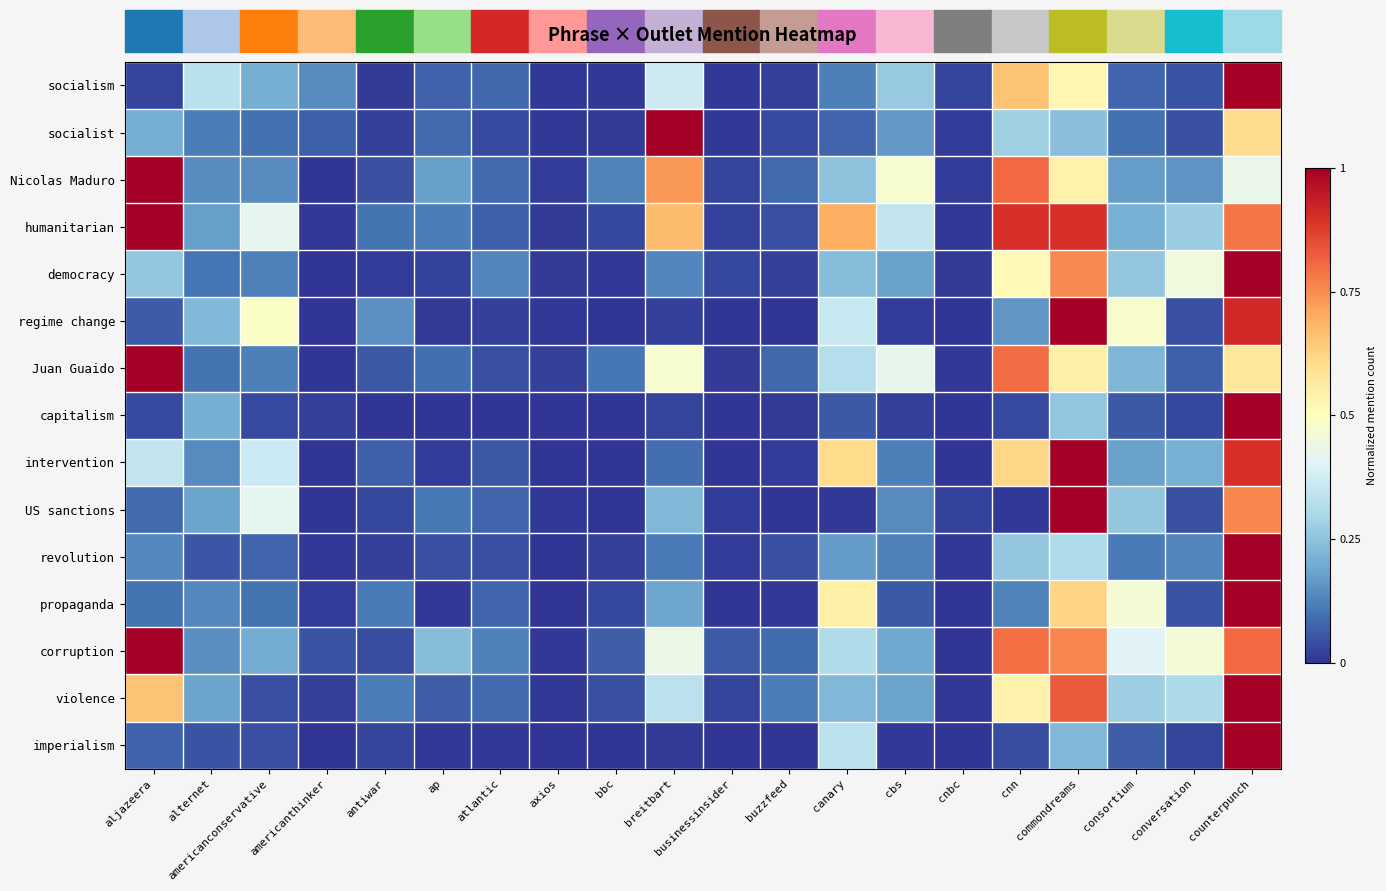

At counterpunch, list the series in order from largest to smallest.

socialism, democracy, capitalism, revolution, propaganda, violence, imperialism, regime change, intervention, corruption, humanitarian, US sanctions, socialist, Juan Guaido, Nicolas Maduro